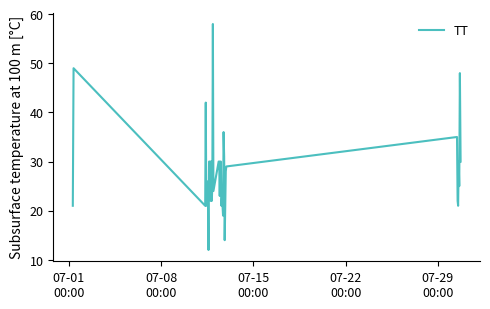

What is the greatest value displayed?

58